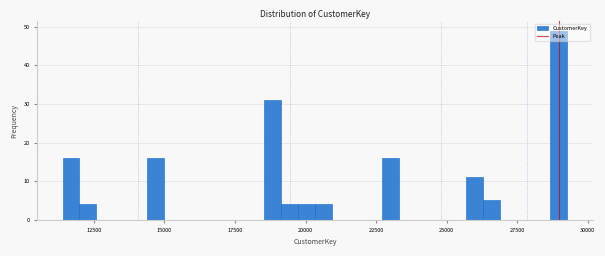

Read against the x-axis, roughly where is the centre of the tallest bar?

29000